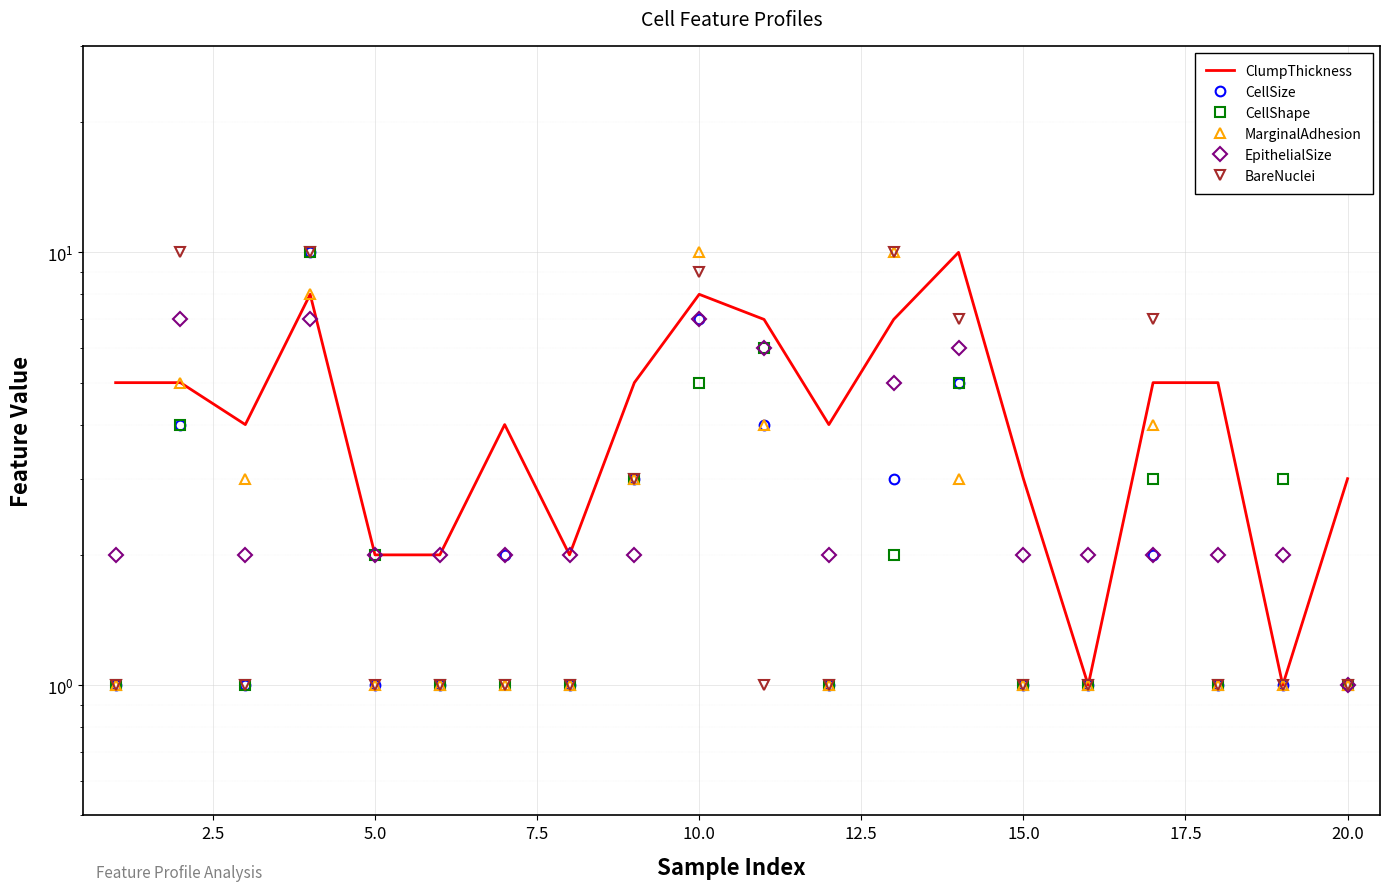

What is the approximate value of CellShape at 12.5?

1